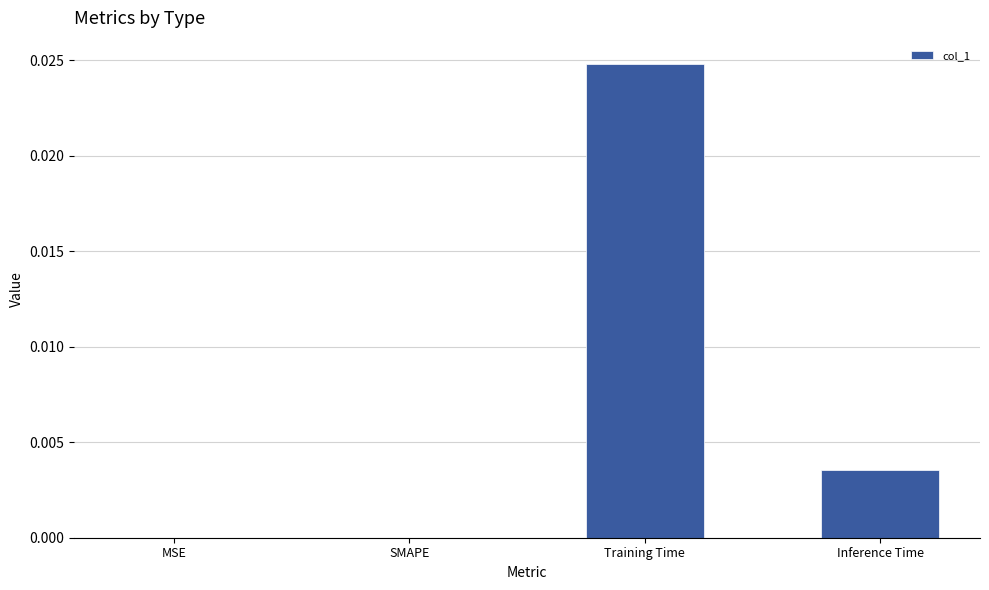

Which has a higher value, SMAPE or Training Time?

Training Time